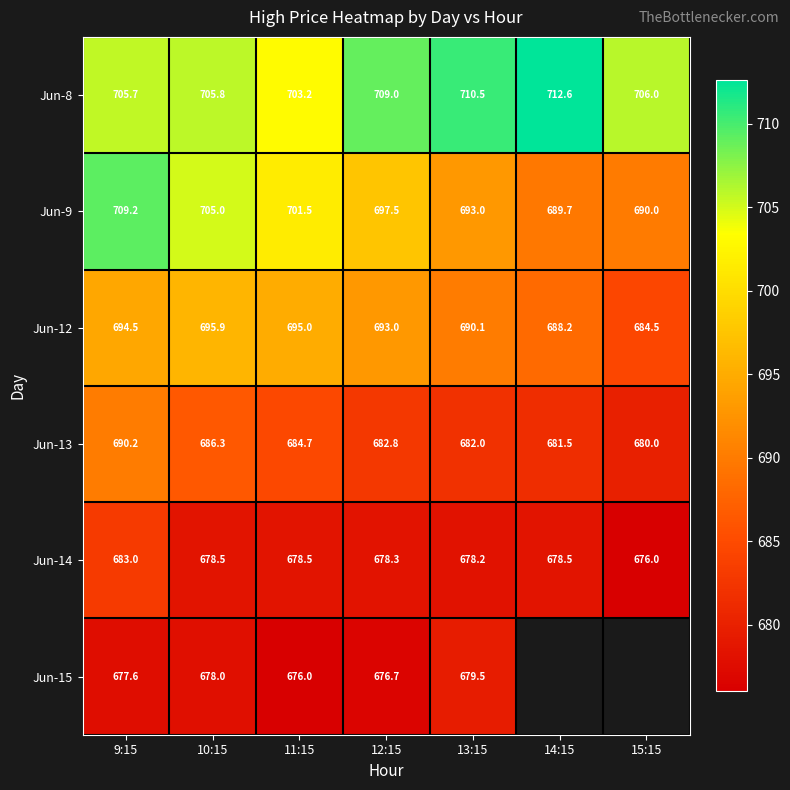

Read the Jun-14 value at 15:15.

676.0